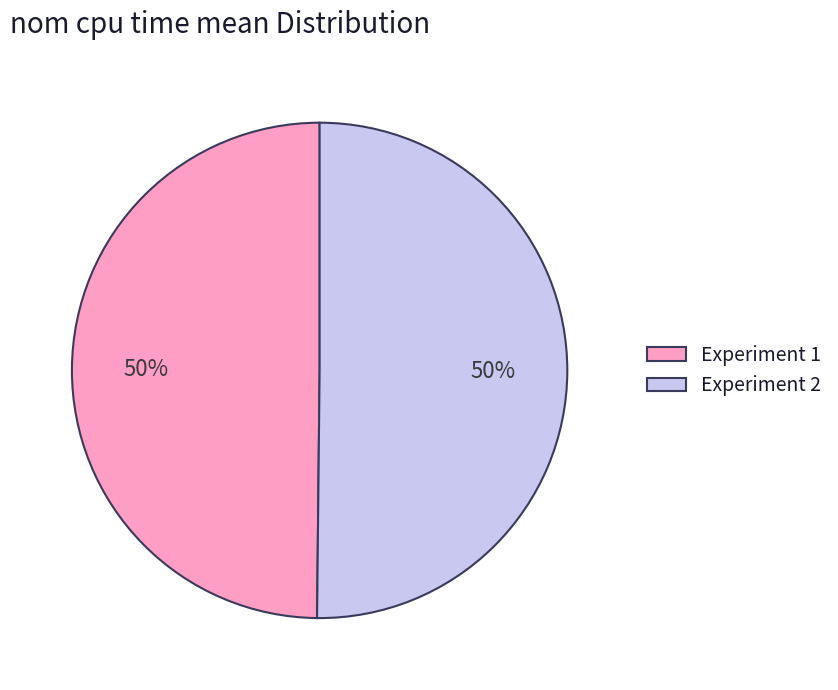

How many segments does this pie chart have?

2